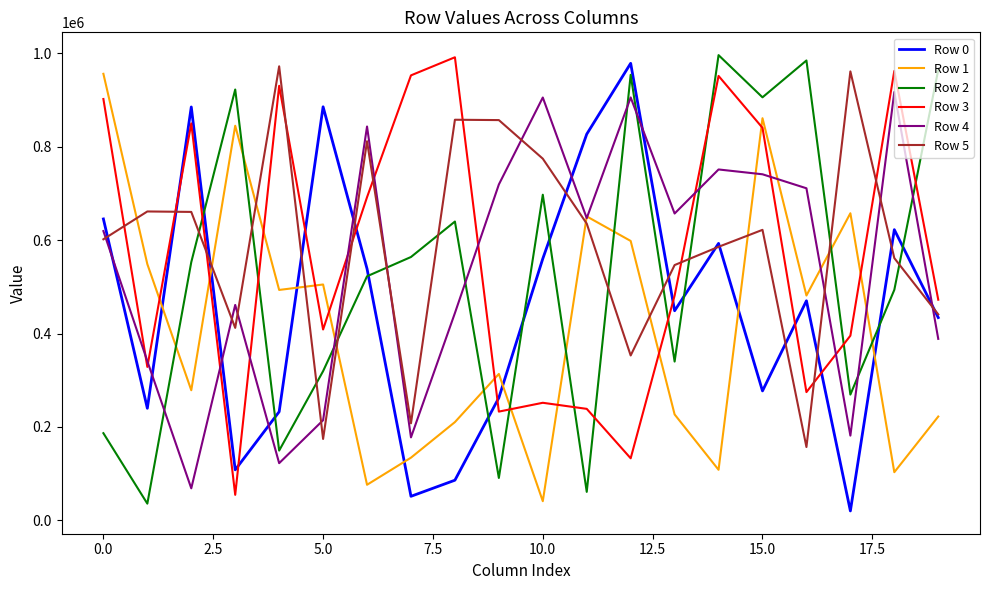

What is the sum of all Row 3 values?

11345966